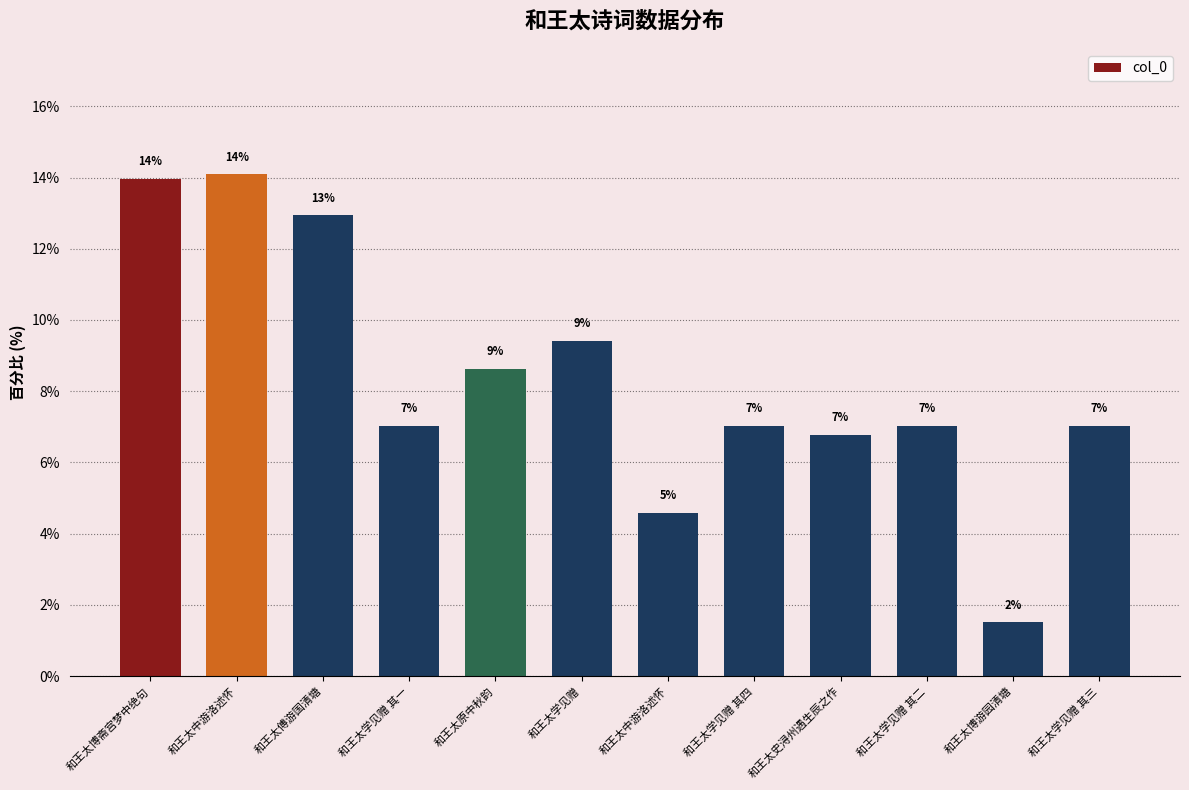

How many data points are above 7?

9